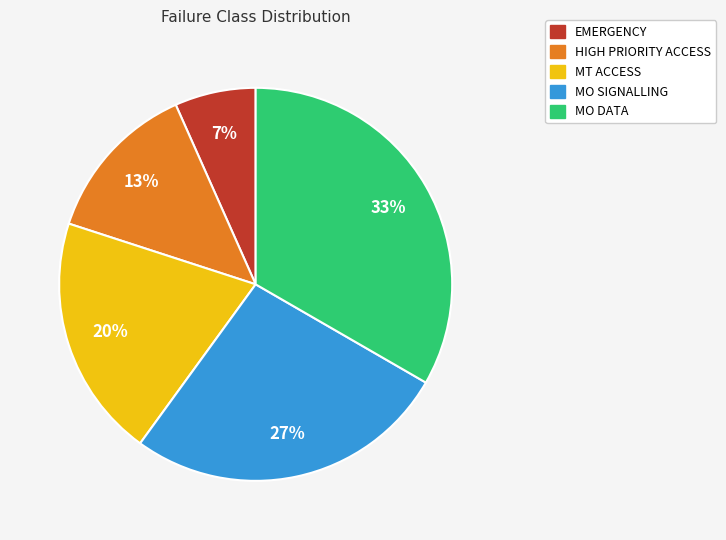

Do MO SIGNALLING and MT ACCESS together represent more than half of the pie?

No